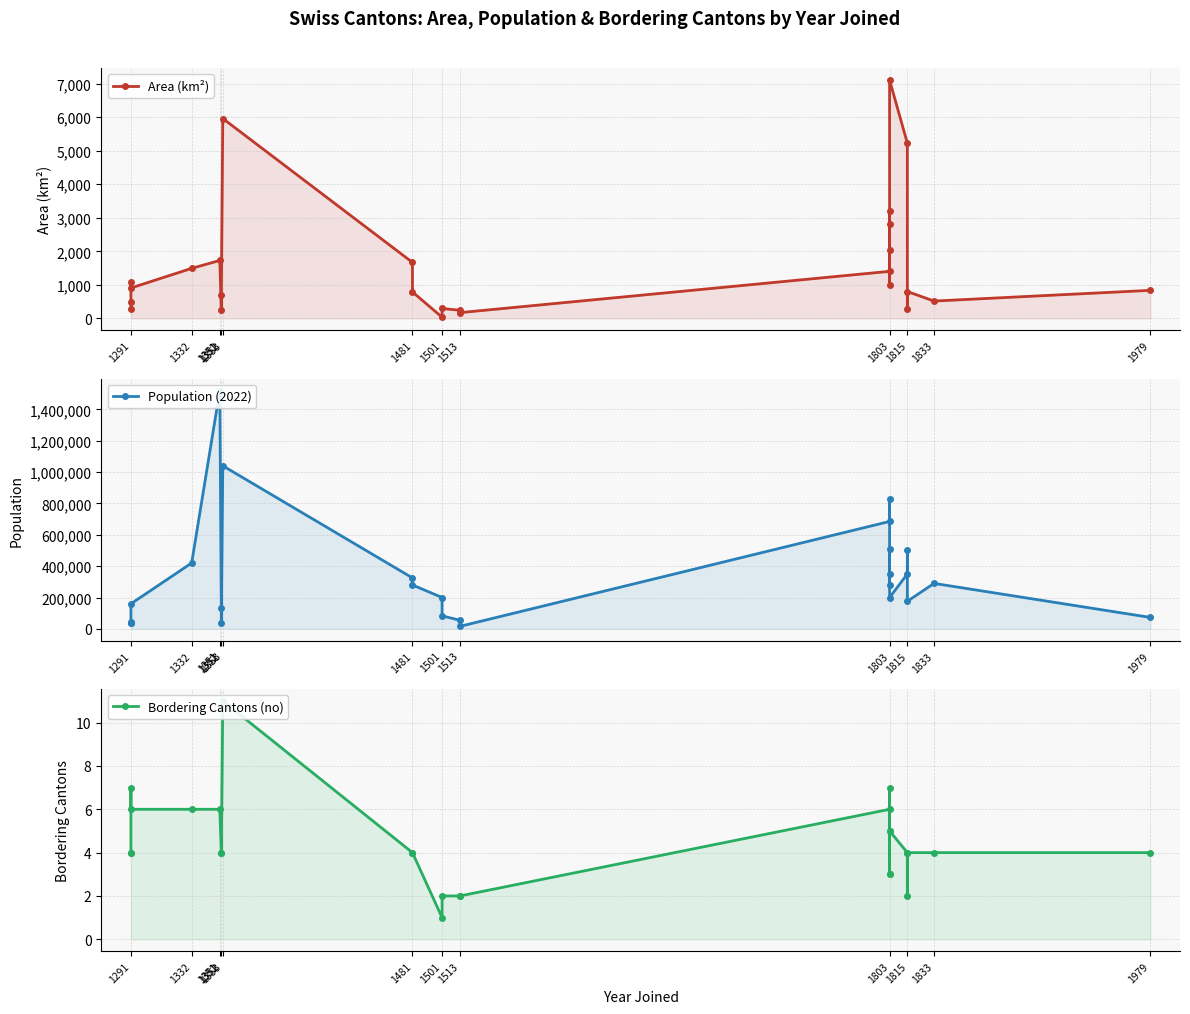

What is the difference between the second highest and second lowest values in the Area (km²) series?

5787